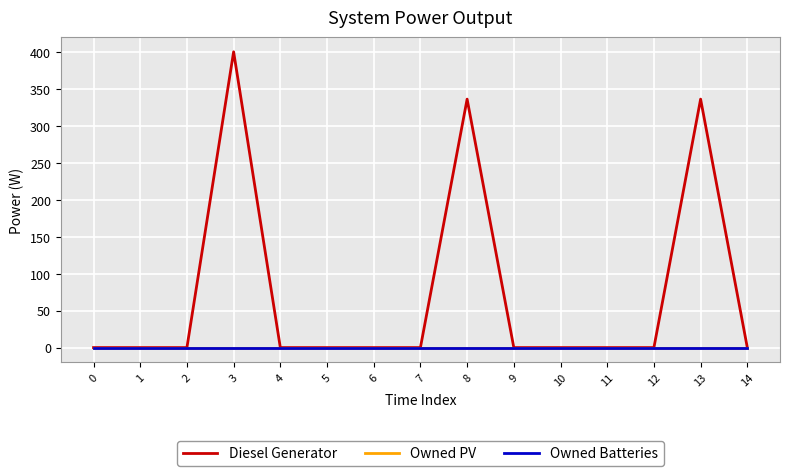

Is it true that Owned Batteries equals 0 at 14?

True